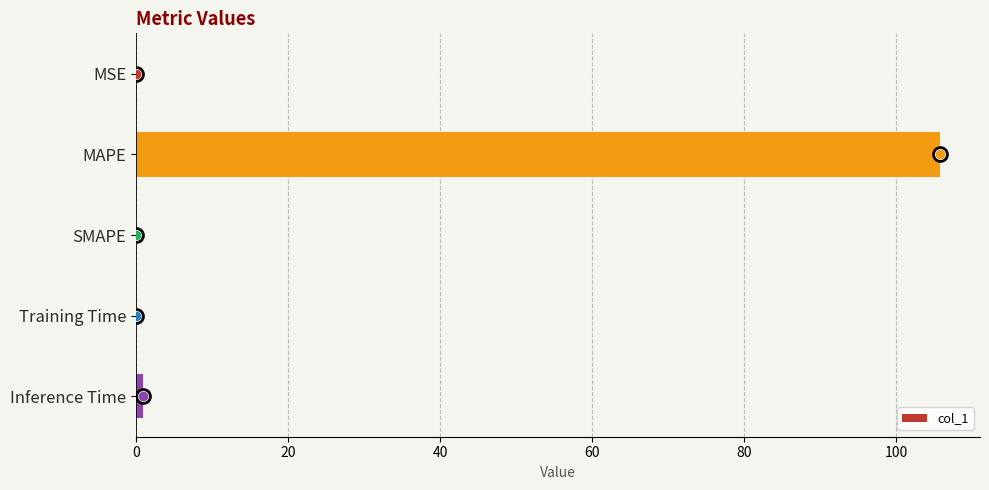

The chart shows a value of 105.7 at MAPE. True or false?

True